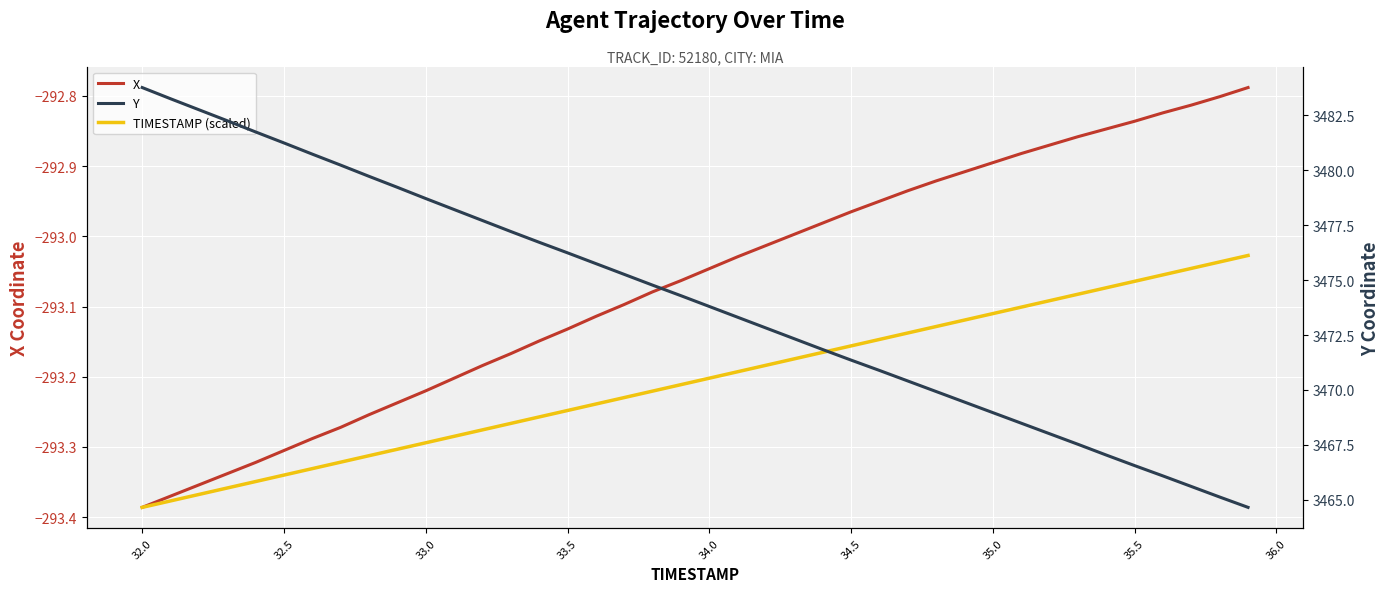

What is the average value of the TIMESTAMP (scaled) series?

-293.2